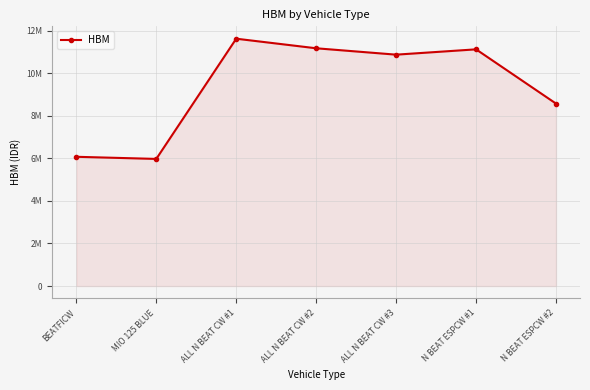

Which has a higher value, ALL N BEAT CW #3 or N BEAT ESPCW #1?

N BEAT ESPCW #1